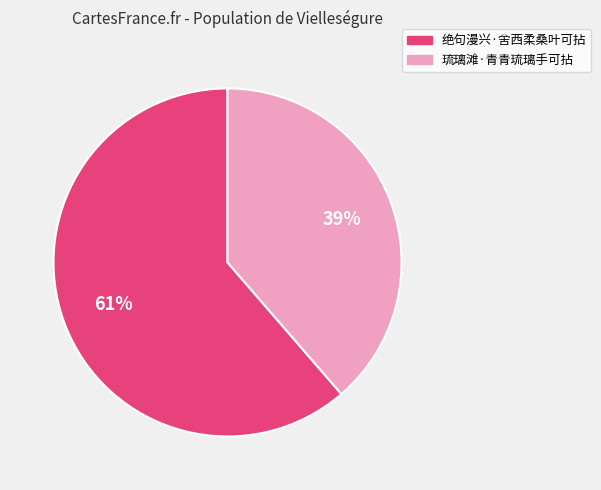

What percentage is the 琉璃滩·青青琉璃手可拈 slice, to the nearest percent?

39%